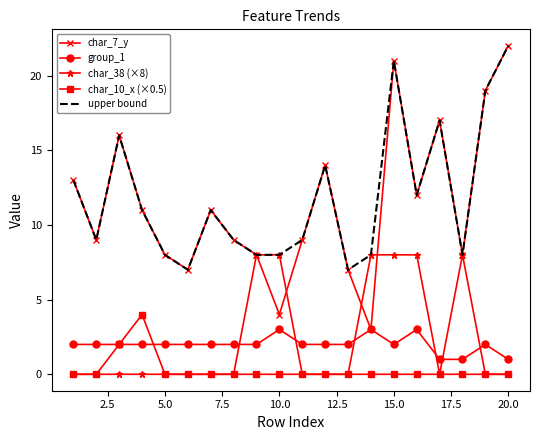

After their last crossing, which series has the higher values: char_38 (×8) or group_1?

group_1